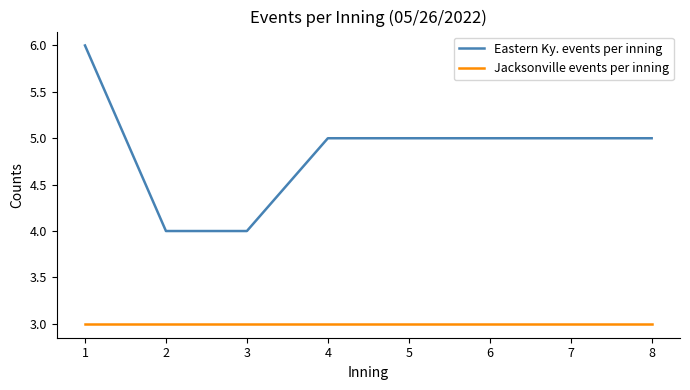

True or false: Eastern Ky. events per inning and Jacksonville events per inning cross at least once.

False